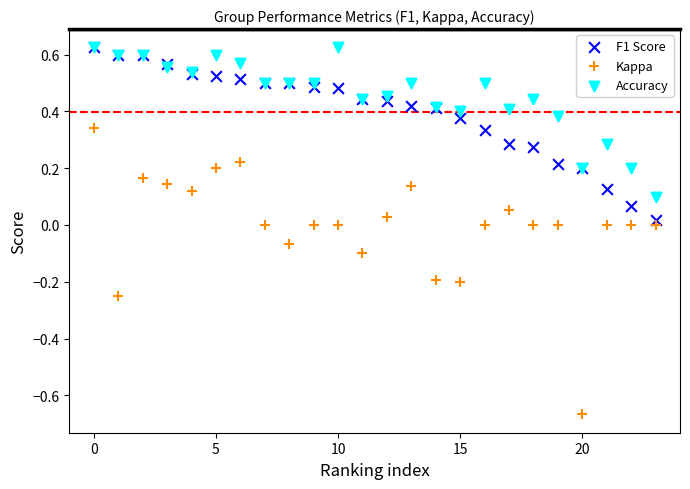

Which series has the largest Y range (max minus min)?

Kappa